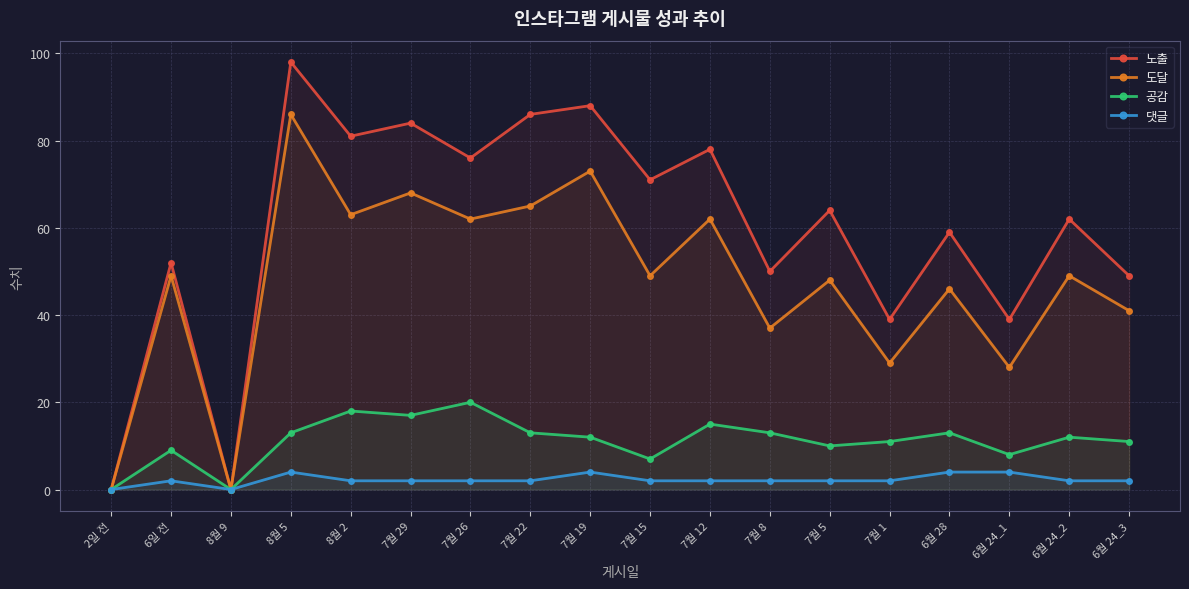

Which series has the largest range (max minus min)?

노출